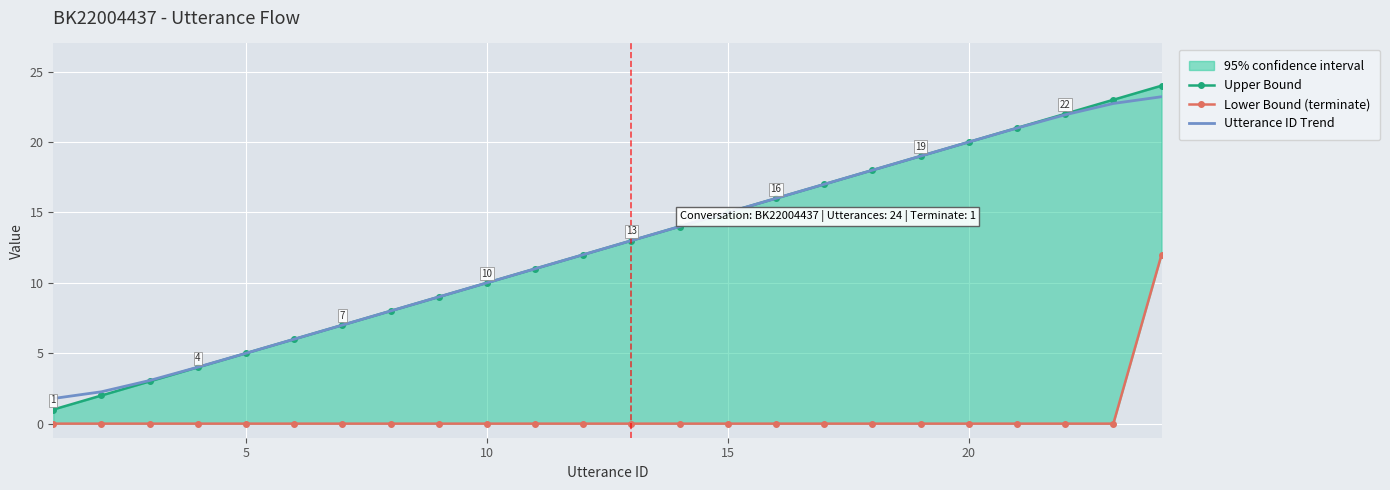

True or false: Upper Bound has more than 2 points higher than both neighbors.

False